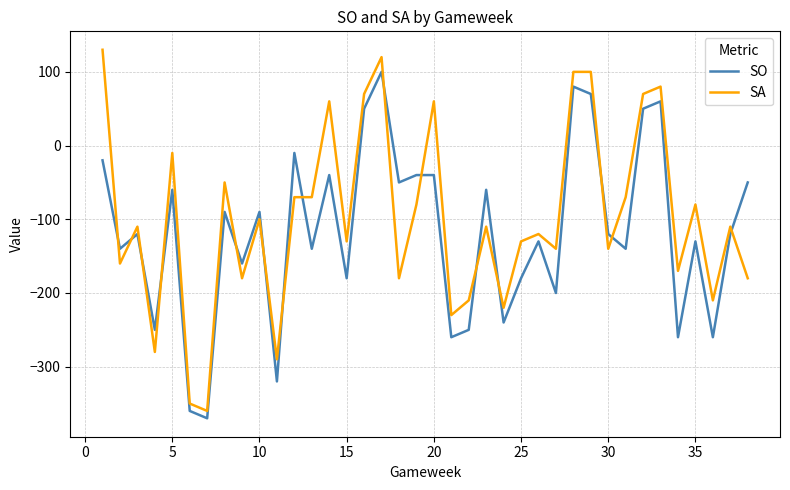

What is the difference between the maximum and minimum values in the SA series?

490